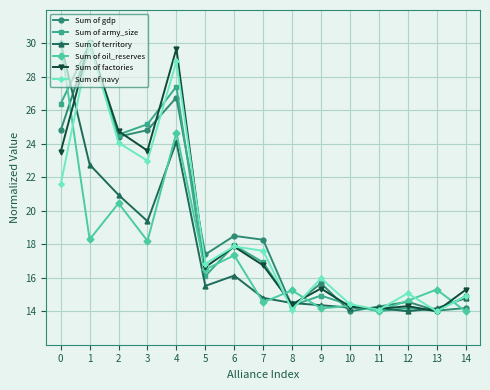

What is the smallest value displayed?

14.0